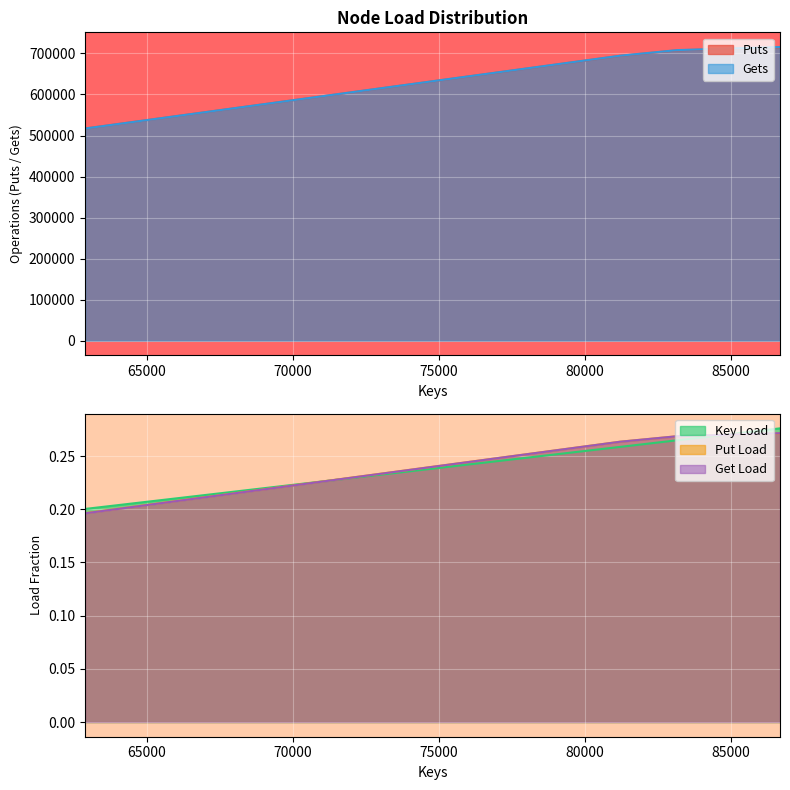

True or false: Get Load and Puts cross at least once.

False